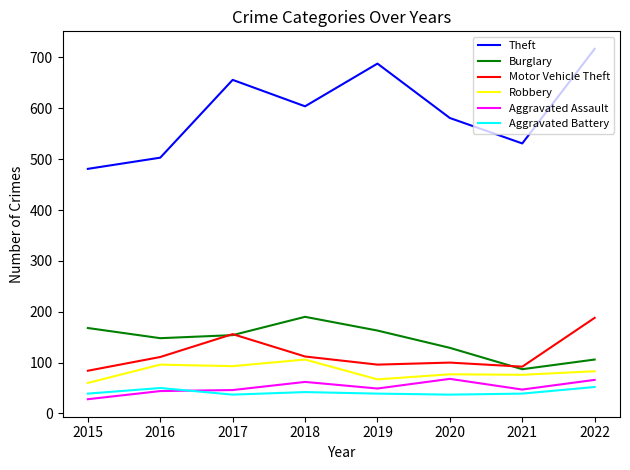

Count the number of categories in the chart.

8